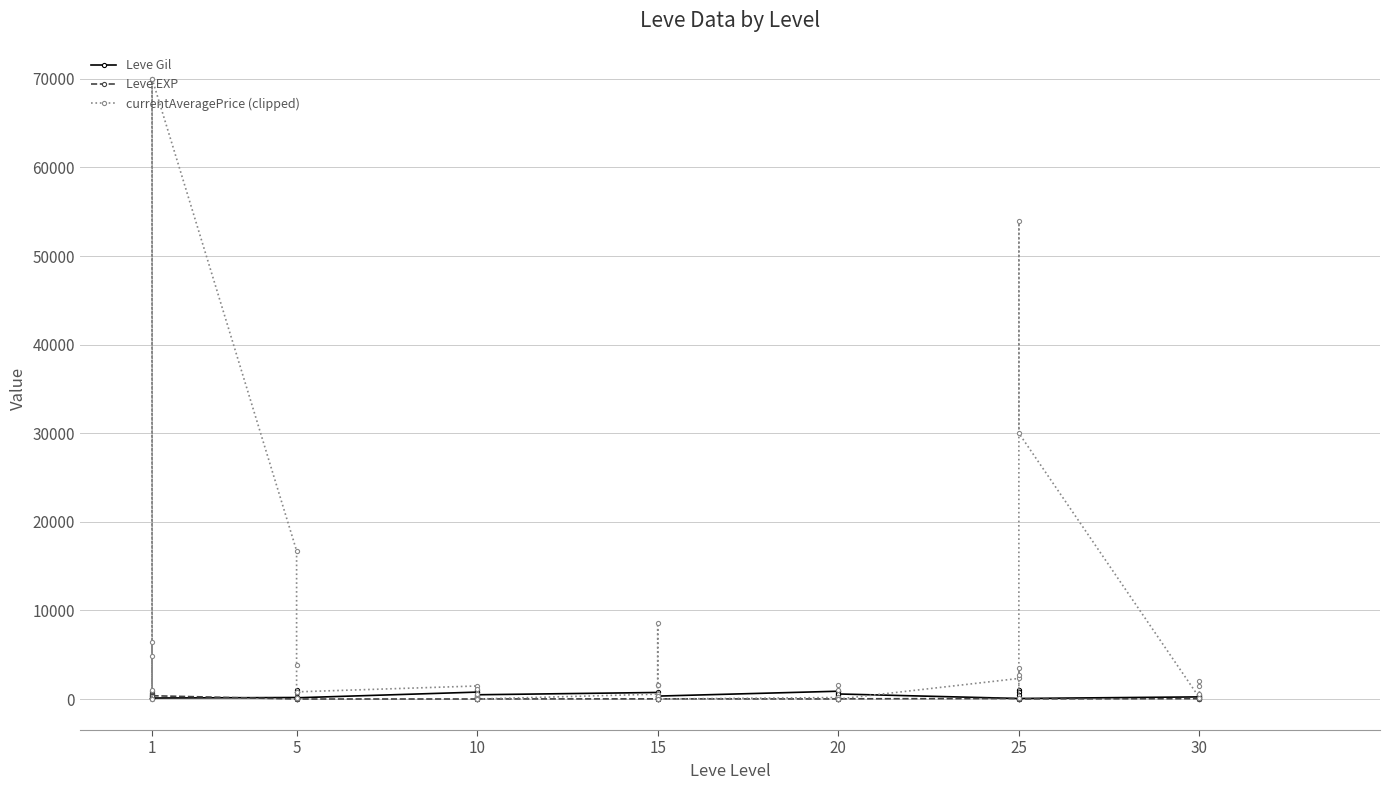

What is the highest value of the Leve EXP series?

900.0